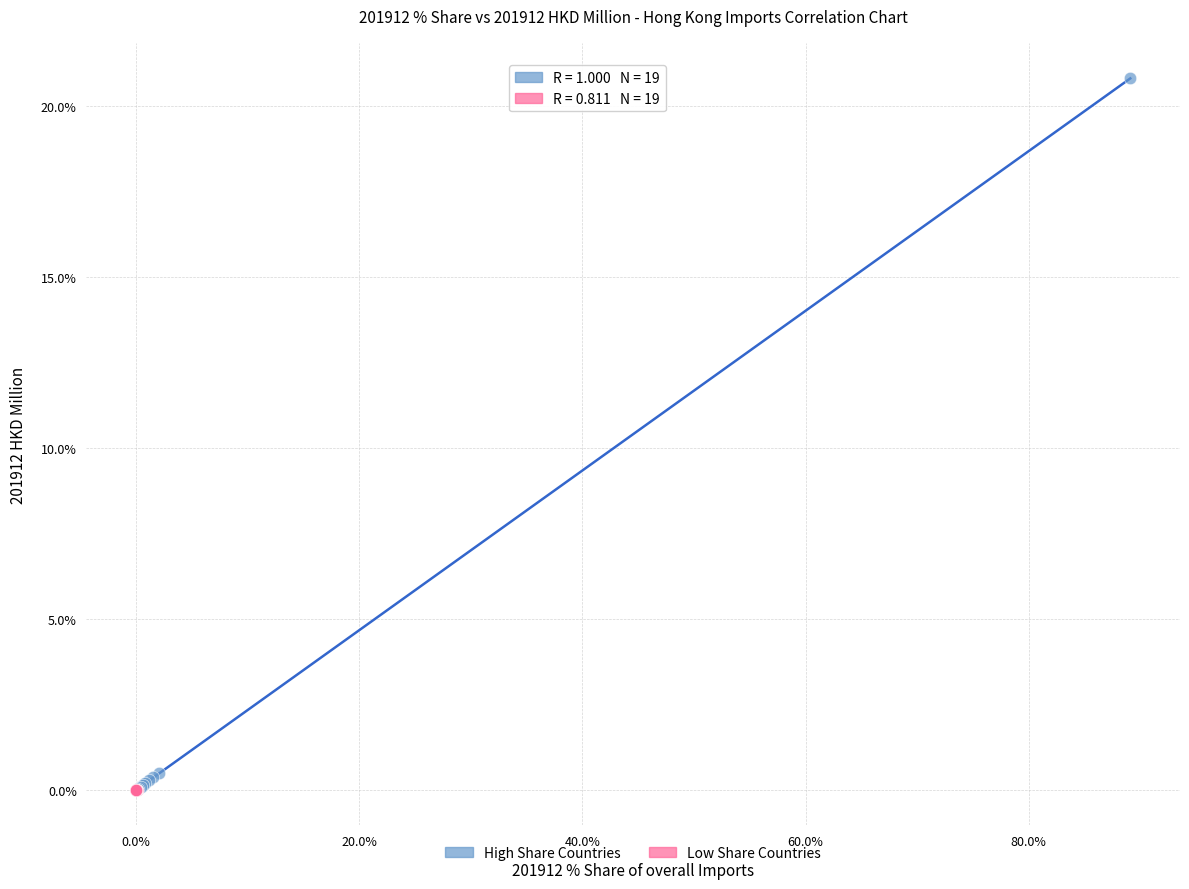

What are all the series names shown in the legend?

High Share Countries, Low Share Countries